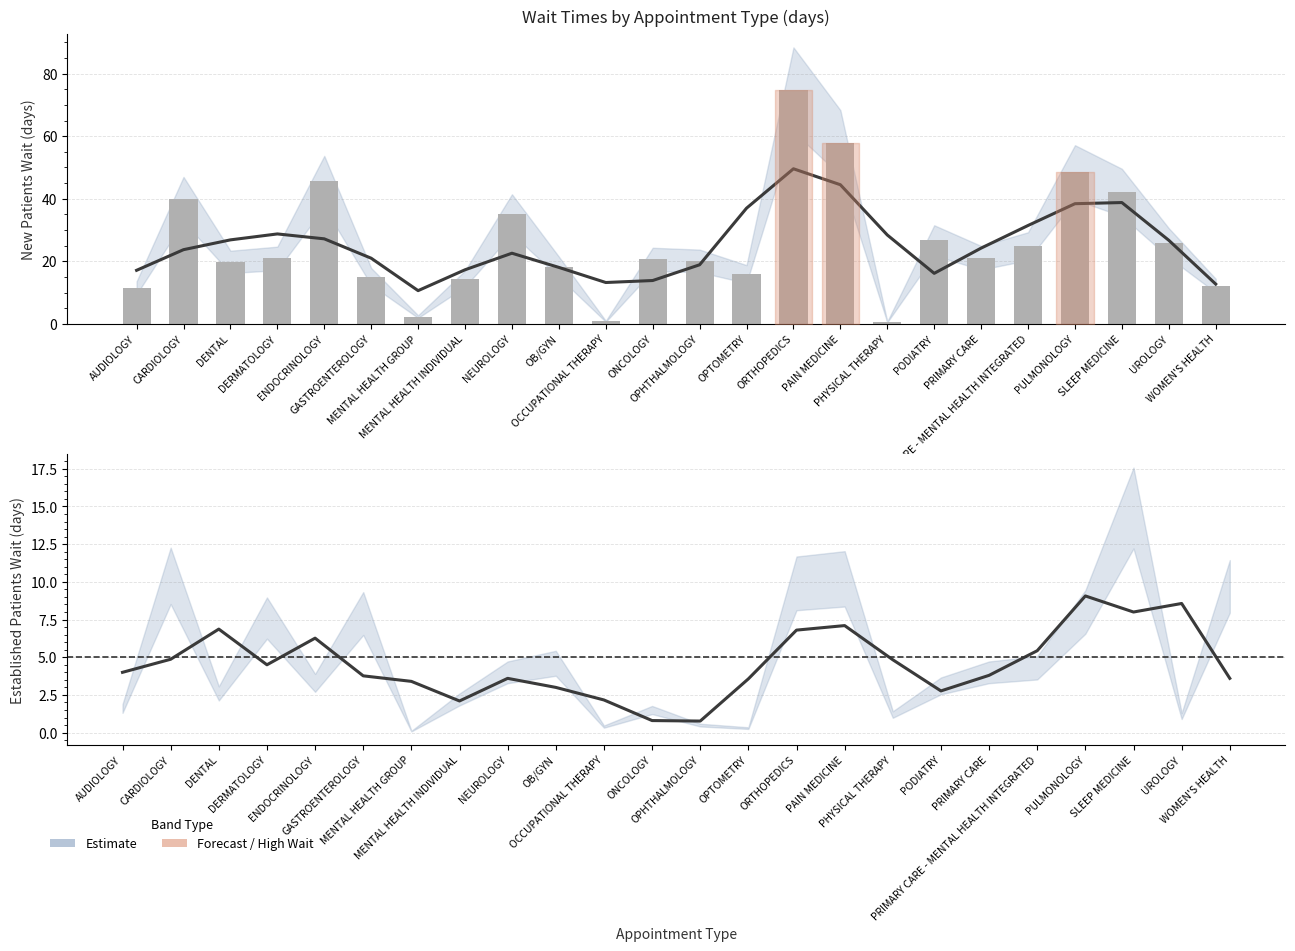

What is the label of the 2nd bar from the right?

UROLOGY